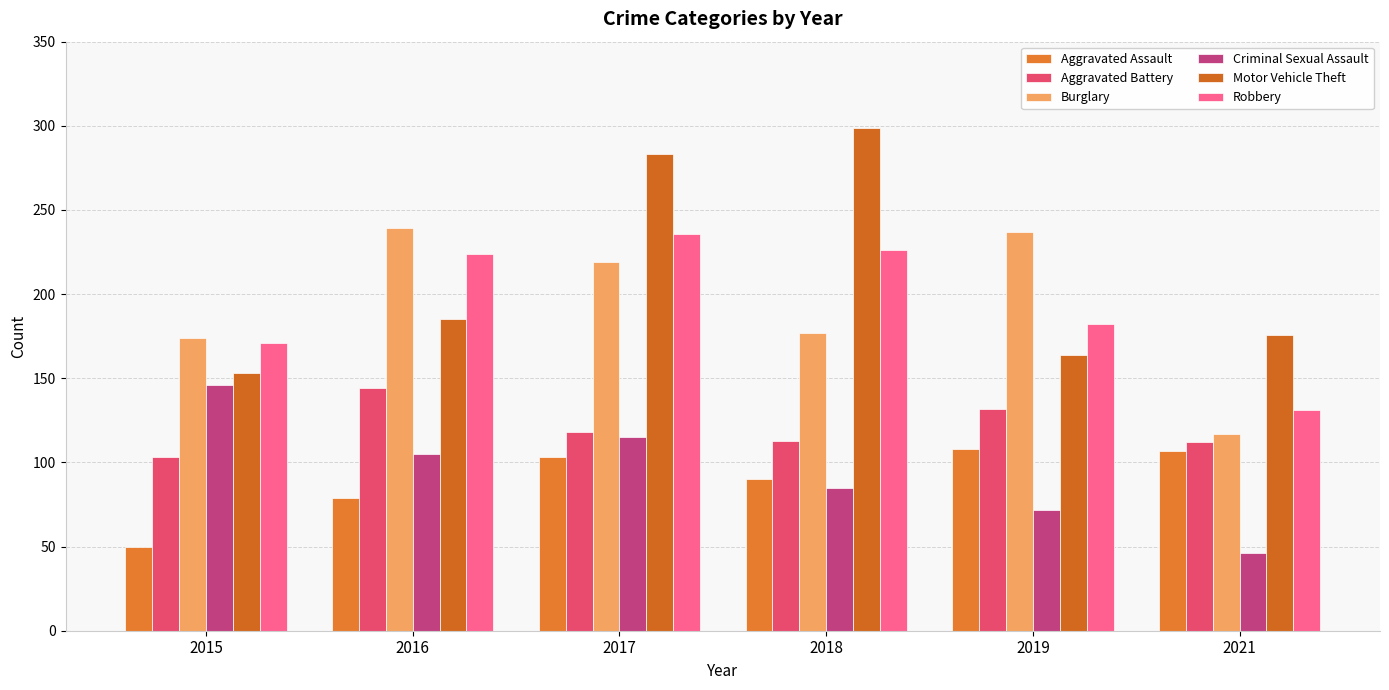

At which label does Aggravated Battery reach its minimum?

2015